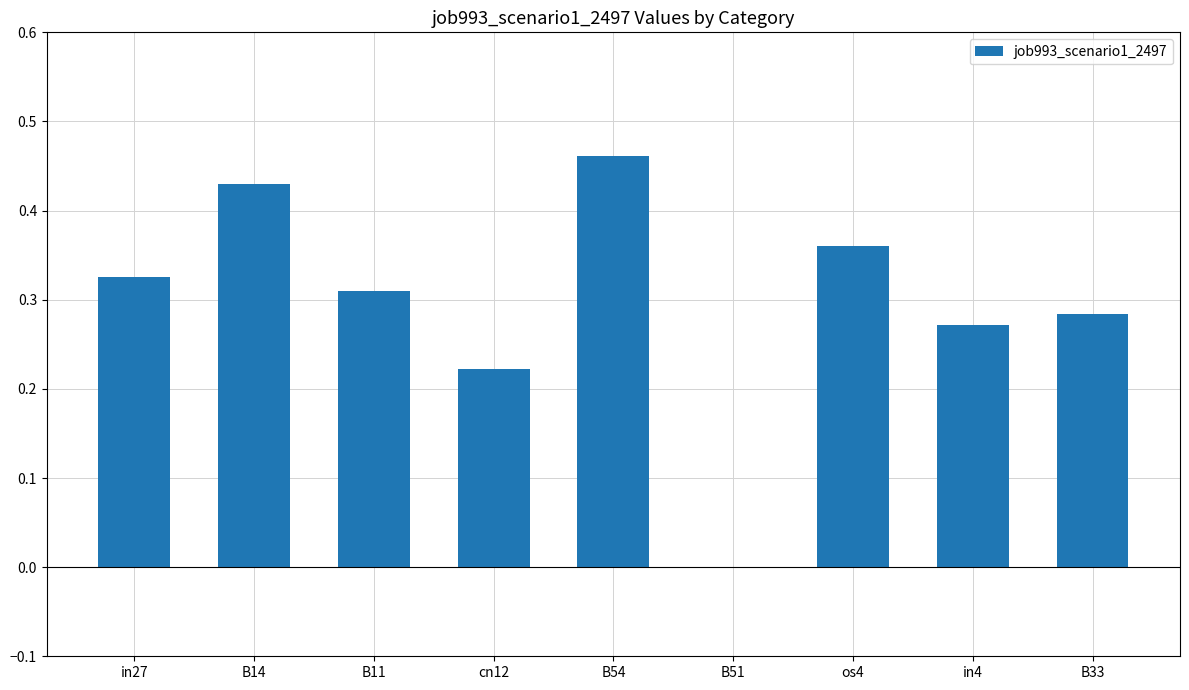

What is the change in value from cn12 to os4?

+0.1